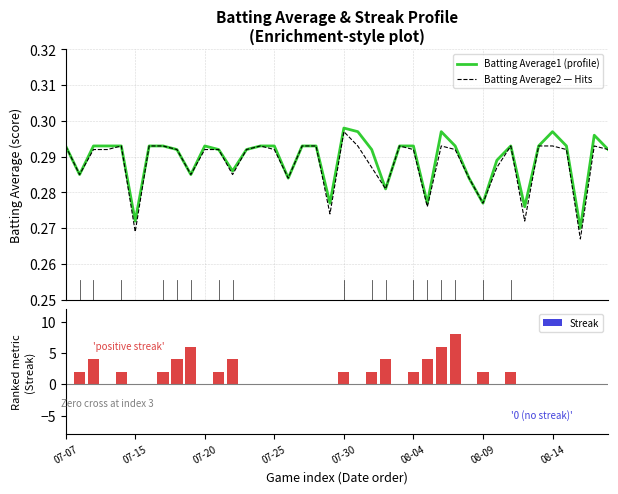

Reading right to left, what are all the values shown in this chart?

Batting Average1 (profile): 0.3	0.3	0.3	0.3	0.3	0.3	0.3	0.3	0.3	0.3	0.3	0.3	0.3	0.3	0.3	0.3	0.3	0.3	0.3	0.3	0.3	0.3	0.3	0.3	0.3	0.3	0.3	0.3	0.3	0.3	0.3	0.3	0.3	0.3	0.3	0.3	0.3	0.3	0.3	0.3
Batting Average2 — Hits: 0.3	0.3	0.3	0.3	0.3	0.3	0.3	0.3	0.3	0.3	0.3	0.3	0.3	0.3	0.3	0.3	0.3	0.3	0.3	0.3	0.3	0.3	0.3	0.3	0.3	0.3	0.3	0.3	0.3	0.3	0.3	0.3	0.3	0.3	0.3	0.3	0.3	0.3	0.3	0.3
Streak: 0.0	0.0	0.0	0.0	0.0	0.0	0.0	2.0	0.0	2.0	0.0	8.0	6.0	4.0	2.0	0.0	4.0	2.0	0.0	2.0	0.0	0.0	0.0	0.0	0.0	0.0	0.0	4.0	2.0	0.0	6.0	4.0	2.0	0.0	0.0	2.0	0.0	4.0	2.0	0.0